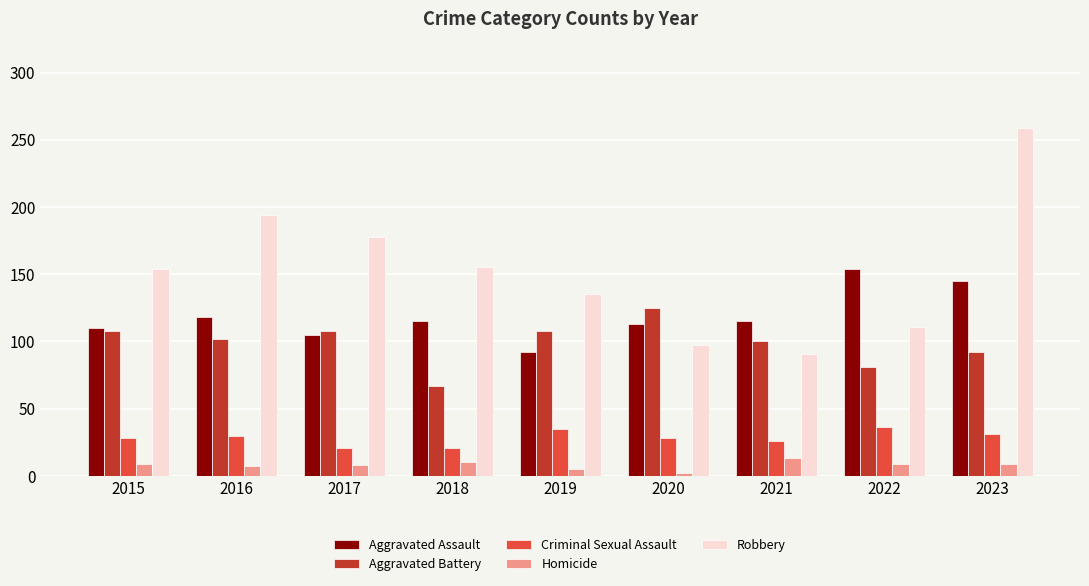

Which series has the widest spread of values?

Robbery